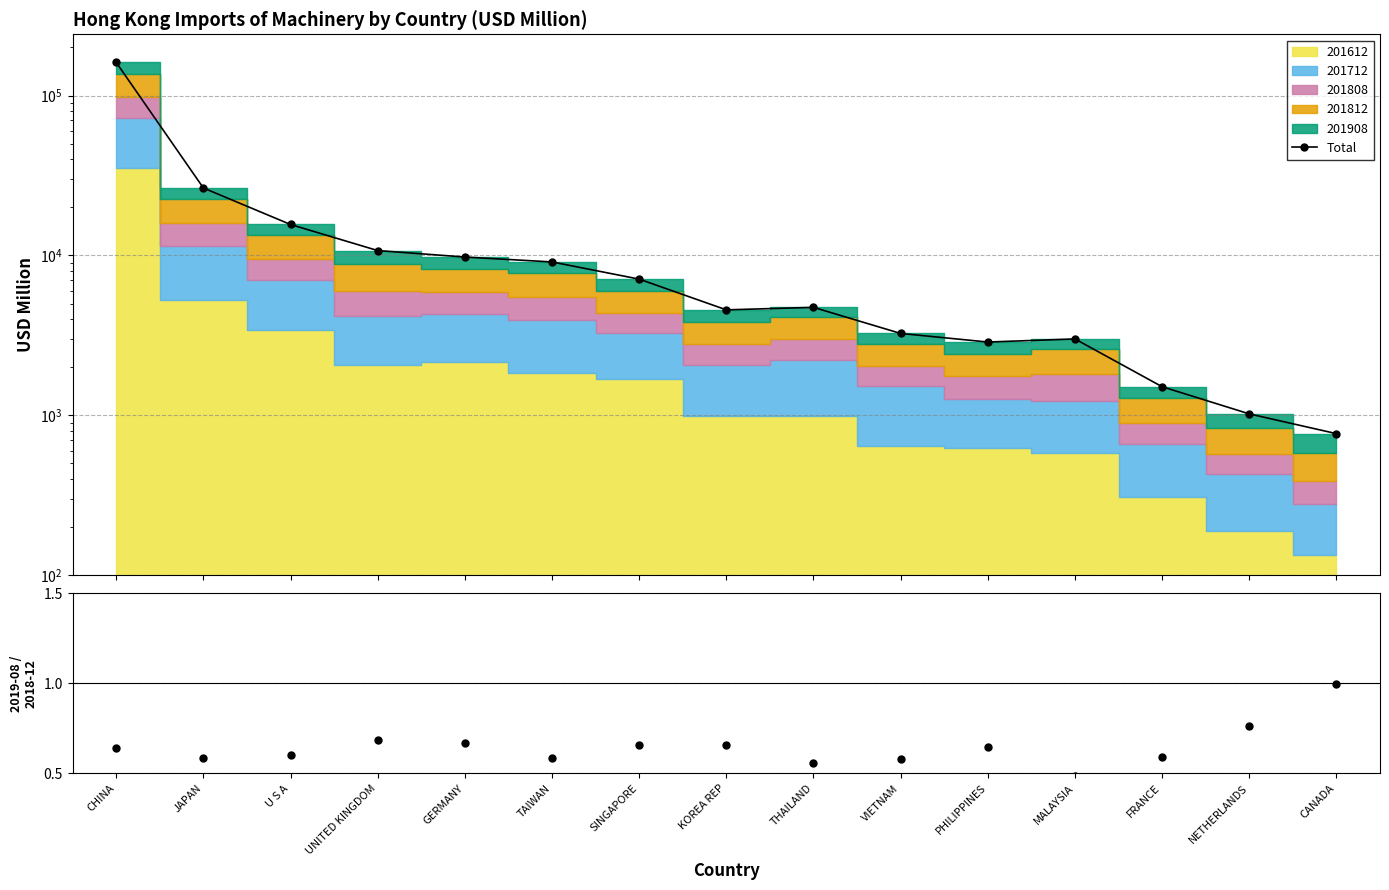

True or false: 2019-08 / 2018-12 has a value of 0.2 at TAIWAN.

False